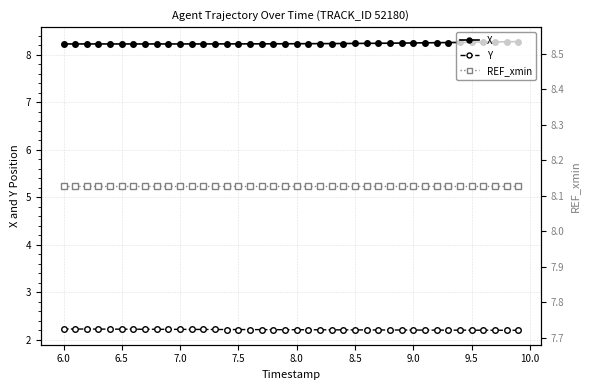

Reading left to right, extract all data points from this chart.

X: 8.2	8.2	8.2	8.2	8.2	8.2	8.2	8.2	8.2	8.2	8.2	8.2	8.2	8.2	8.2	8.2	8.2	8.2	8.2	8.2	8.2	8.2	8.2	8.2	8.2	8.2	8.2	8.2	8.2	8.2	8.2	8.2	8.3	8.3	8.3	8.3	8.3	8.3	8.3	8.3
Y: 2.2	2.2	2.2	2.2	2.2	2.2	2.2	2.2	2.2	2.2	2.2	2.2	2.2	2.2	2.2	2.2	2.2	2.2	2.2	2.2	2.2	2.2	2.2	2.2	2.2	2.2	2.2	2.2	2.2	2.2	2.2	2.2	2.2	2.2	2.2	2.2	2.2	2.2	2.2	2.2
REF_xmin: 8.1	8.1	8.1	8.1	8.1	8.1	8.1	8.1	8.1	8.1	8.1	8.1	8.1	8.1	8.1	8.1	8.1	8.1	8.1	8.1	8.1	8.1	8.1	8.1	8.1	8.1	8.1	8.1	8.1	8.1	8.1	8.1	8.1	8.1	8.1	8.1	8.1	8.1	8.1	8.1